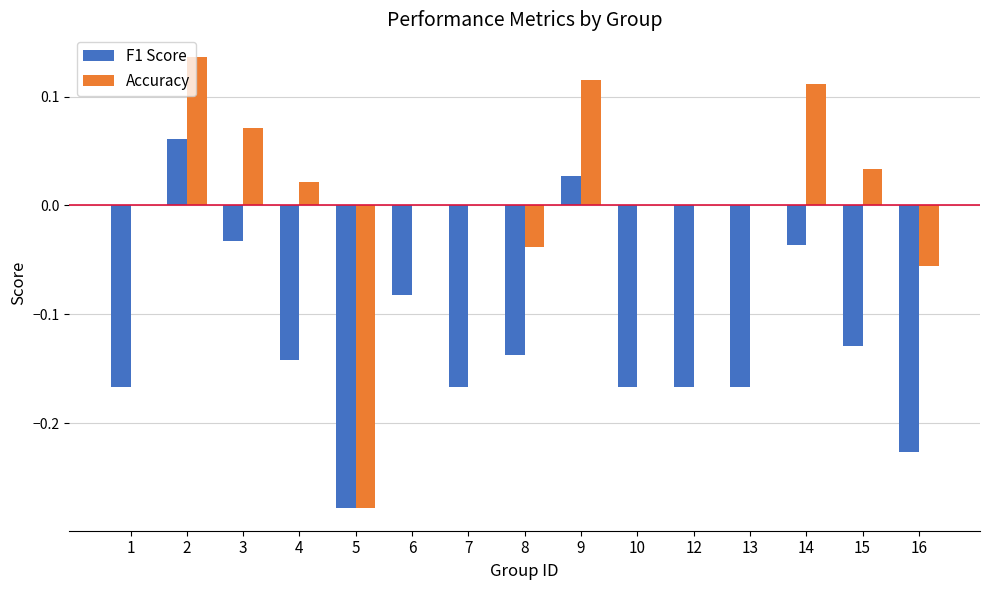

Which series has the largest total across all categories?

Accuracy